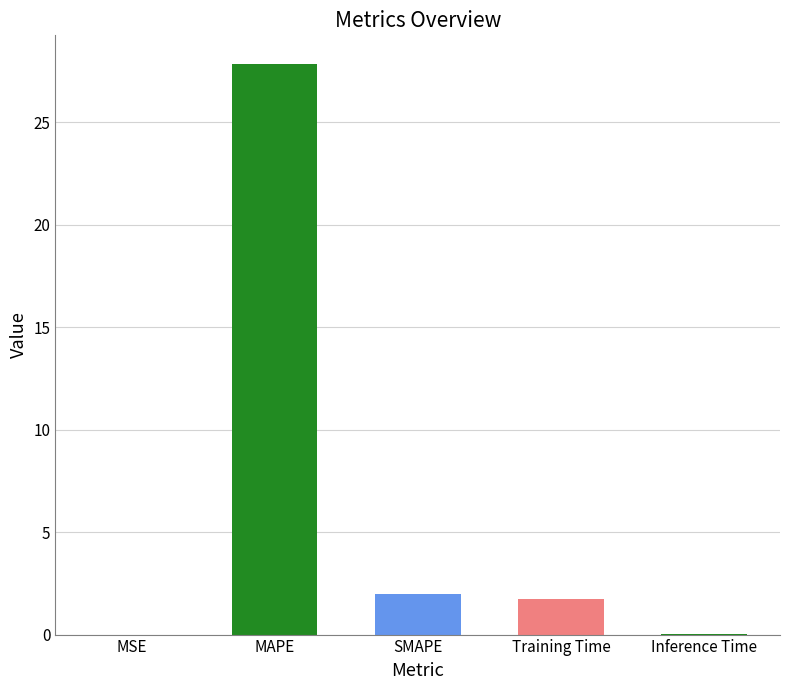

Which category has the highest value across all series?

MAPE